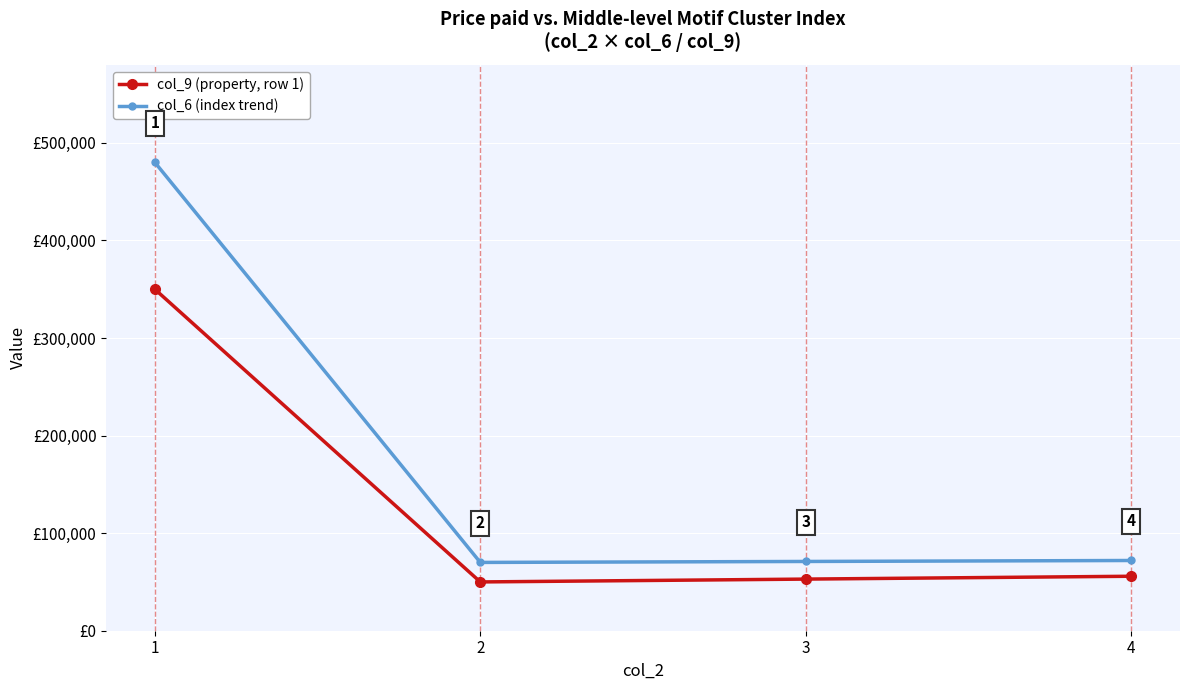

Which series changed the most between 3 and 4?

col_9 (property, row 1)